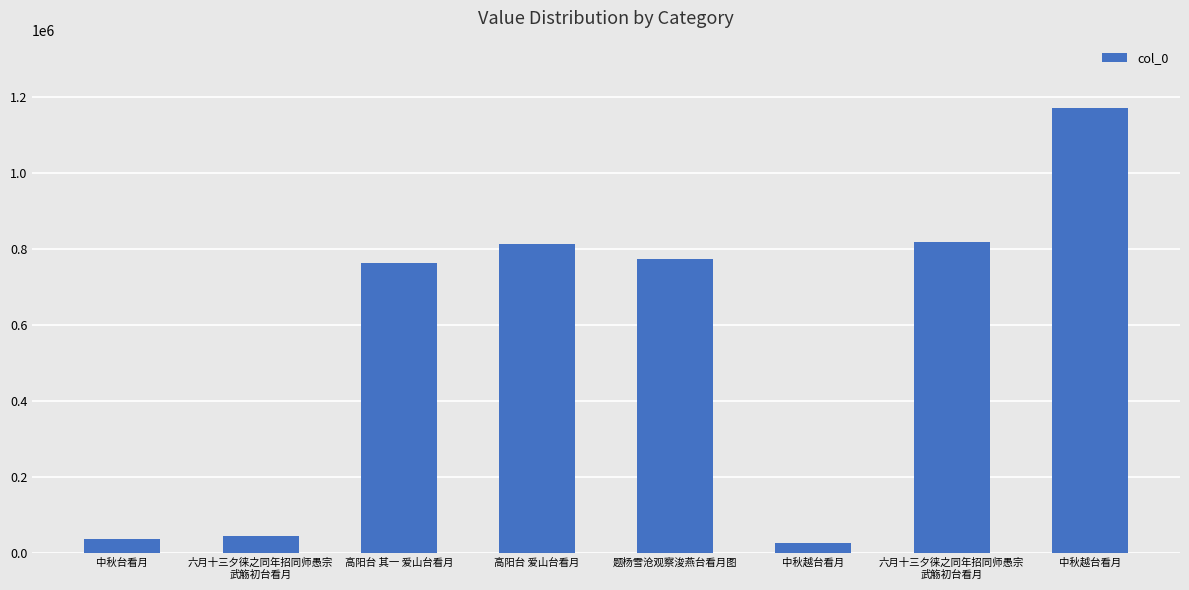

Approximately how many times larger is the value at 高阳台 爱山台看月 compared to 六月十三夕徕之同年招同师愚宗
武觞初台看月?

18.4